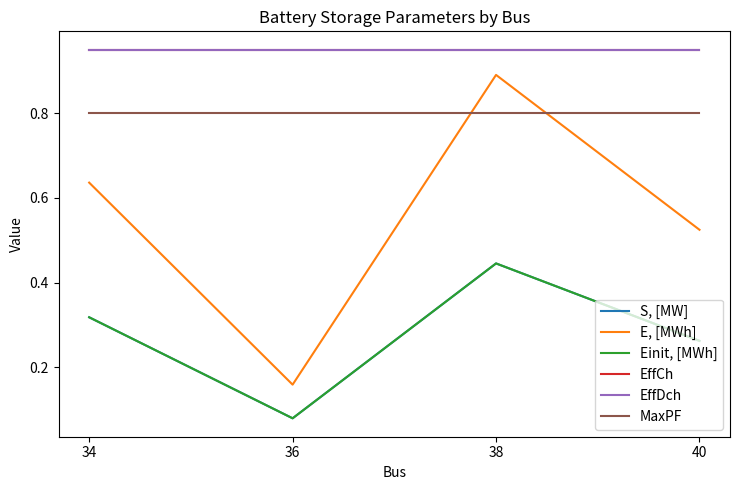

At which label does Einit, [MWh] reach its minimum?

36